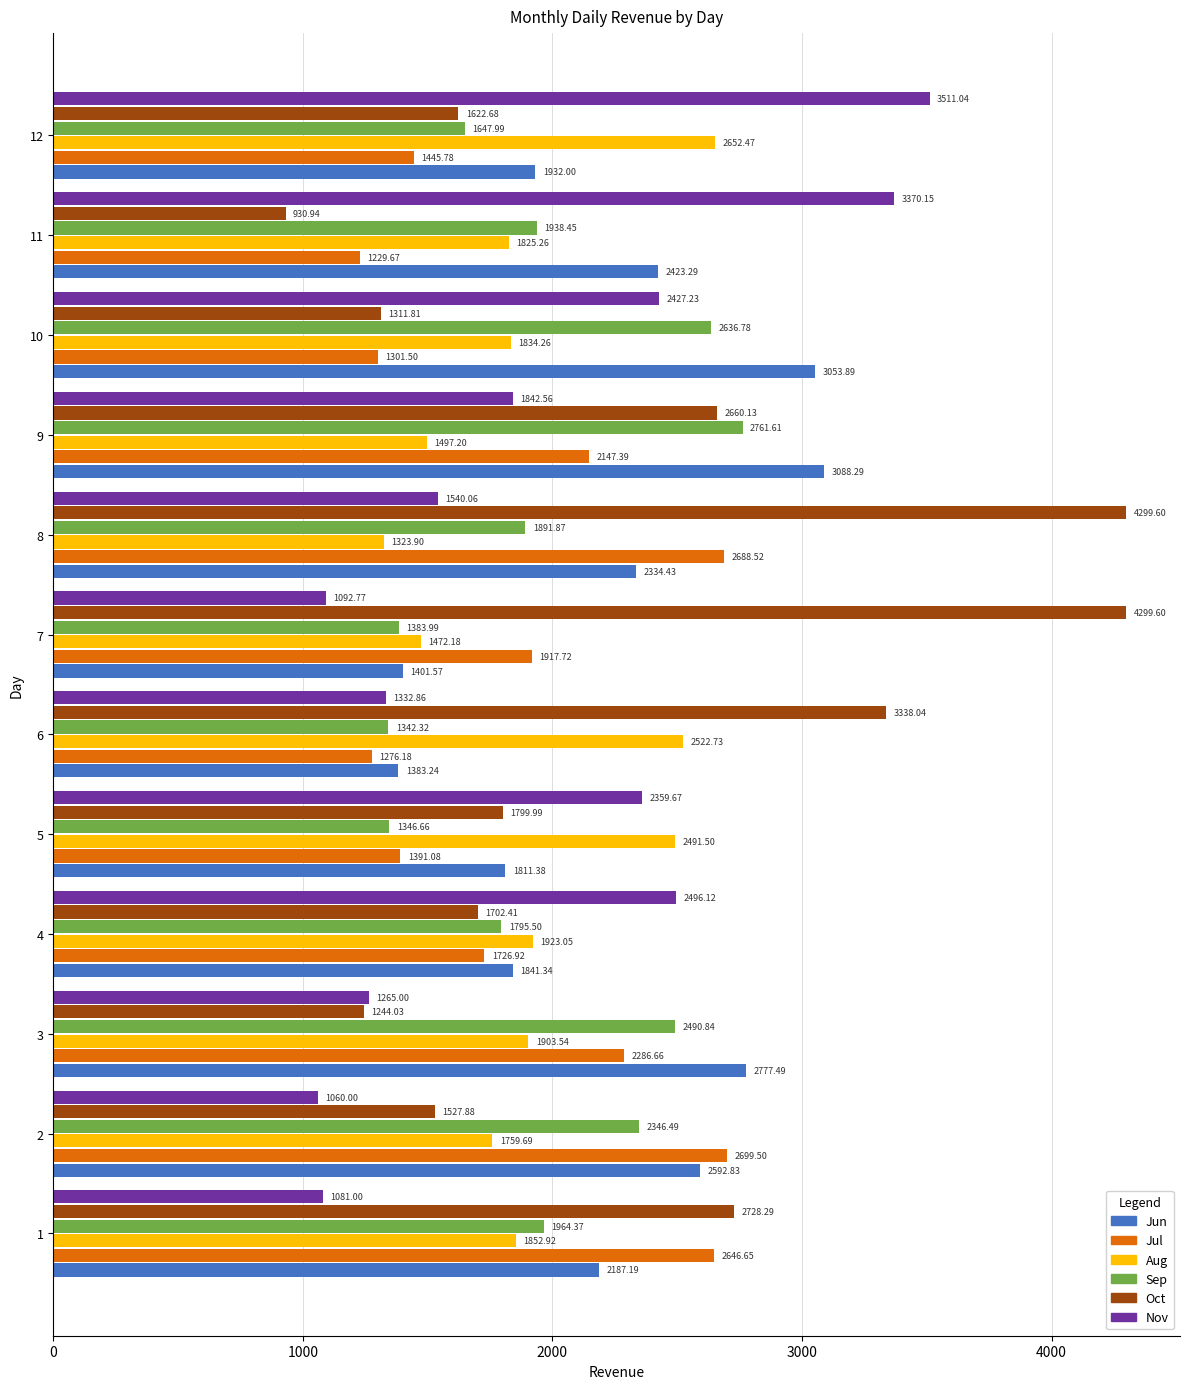

At which category is the sum across all series the highest?

8